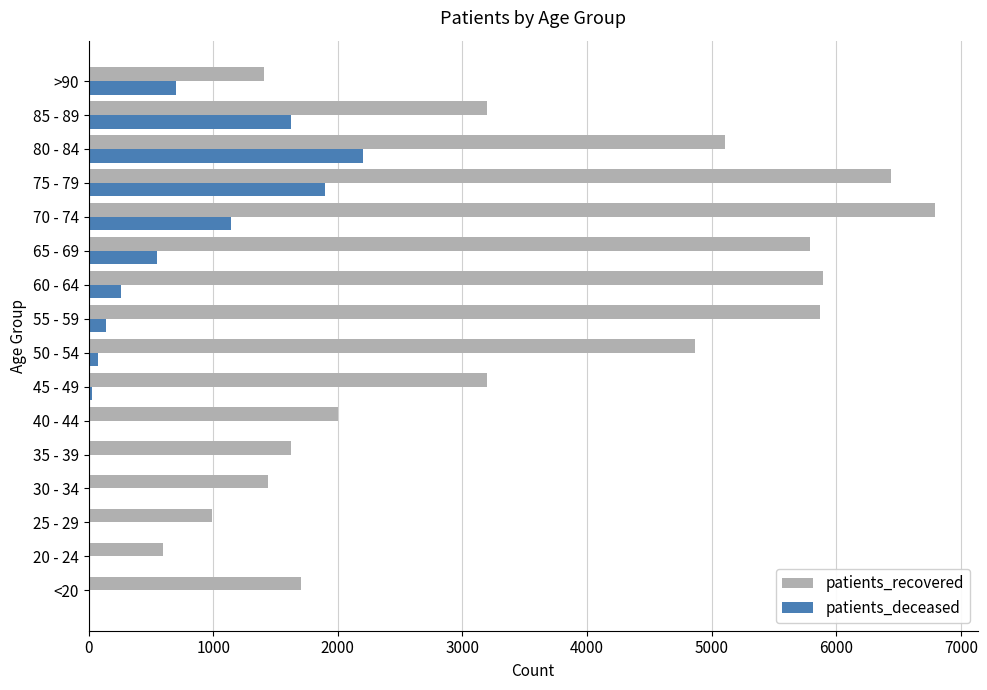

Which category has the highest value across all series?

70 - 74